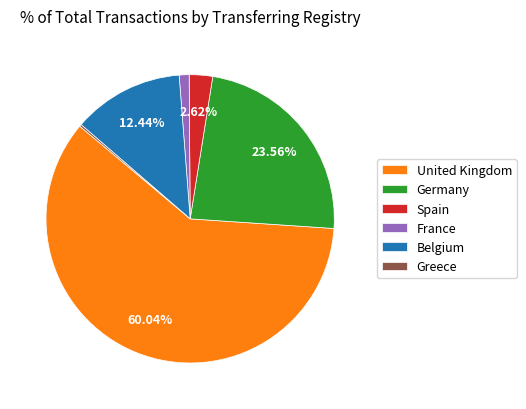

Is the sum of France and Germany greater than half?

No